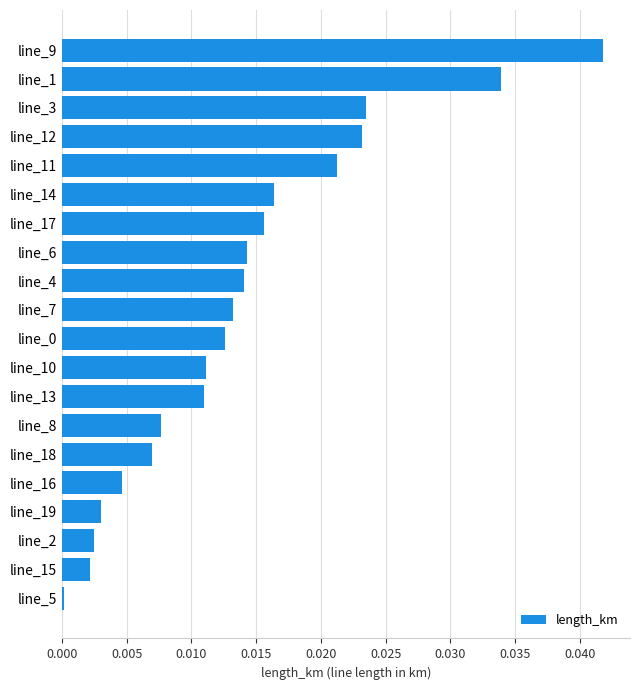

Which label corresponds to the smallest value in the chart?

line_5